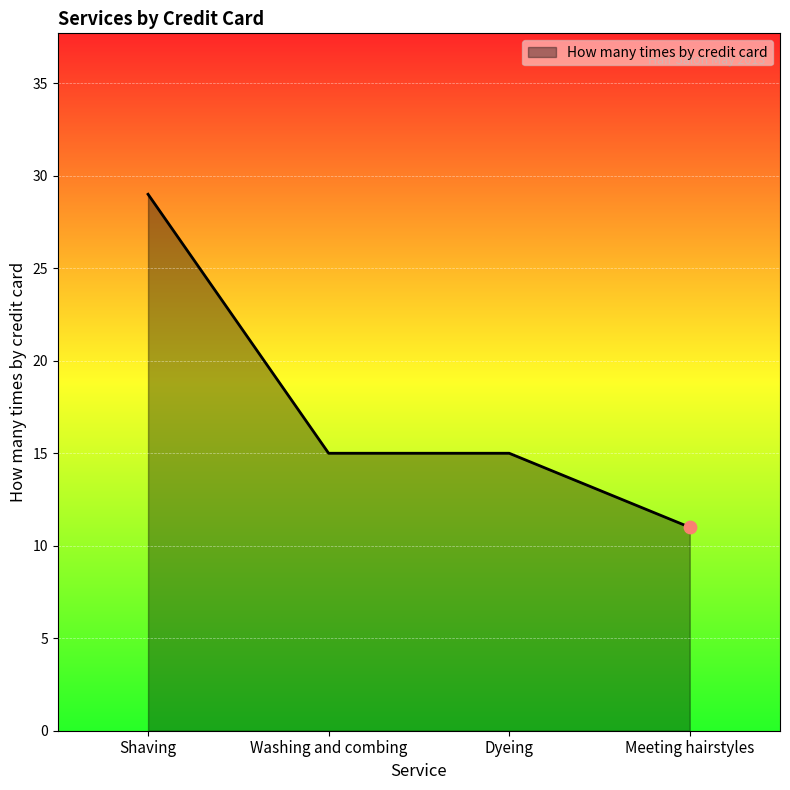

Approximately how many times larger is the value at Meeting hairstyles compared to Washing and combing?

0.7